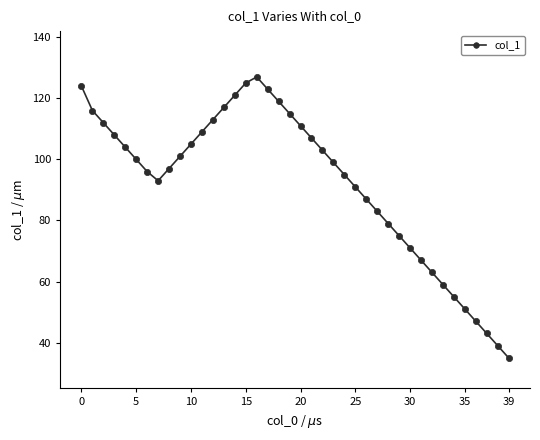

What is the sum of all values?

3685